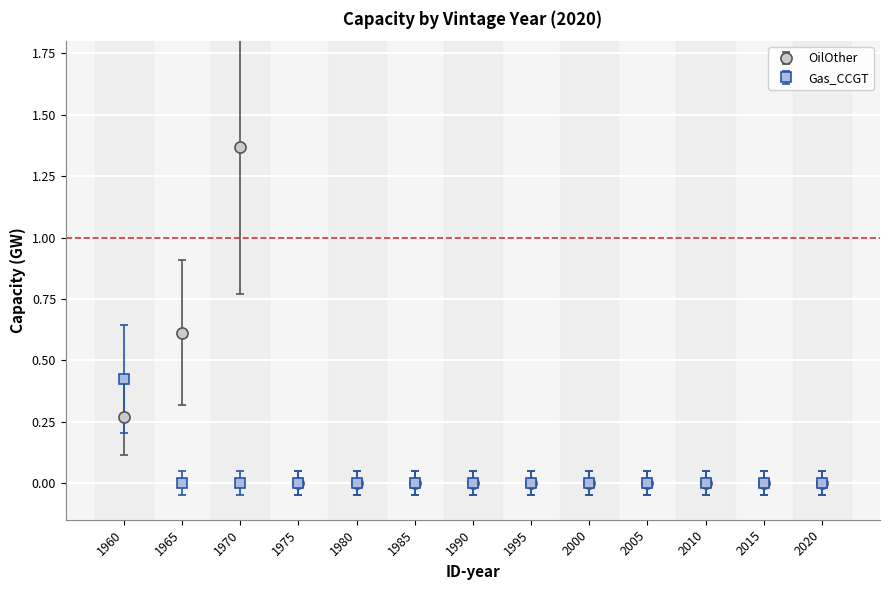

Which series has the largest range (max minus min)?

OilOther